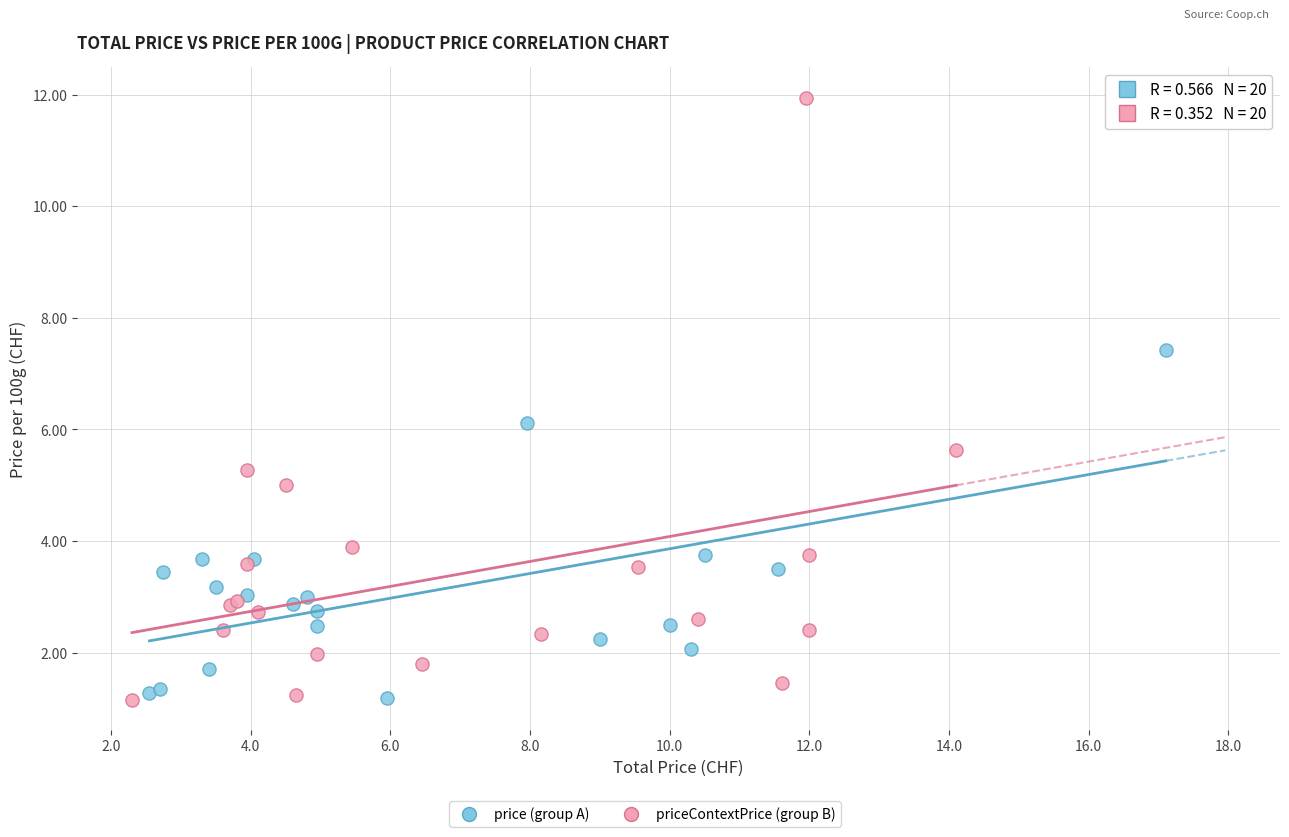

Which series reaches the maximum Y coordinate?

priceContextPrice (group B)